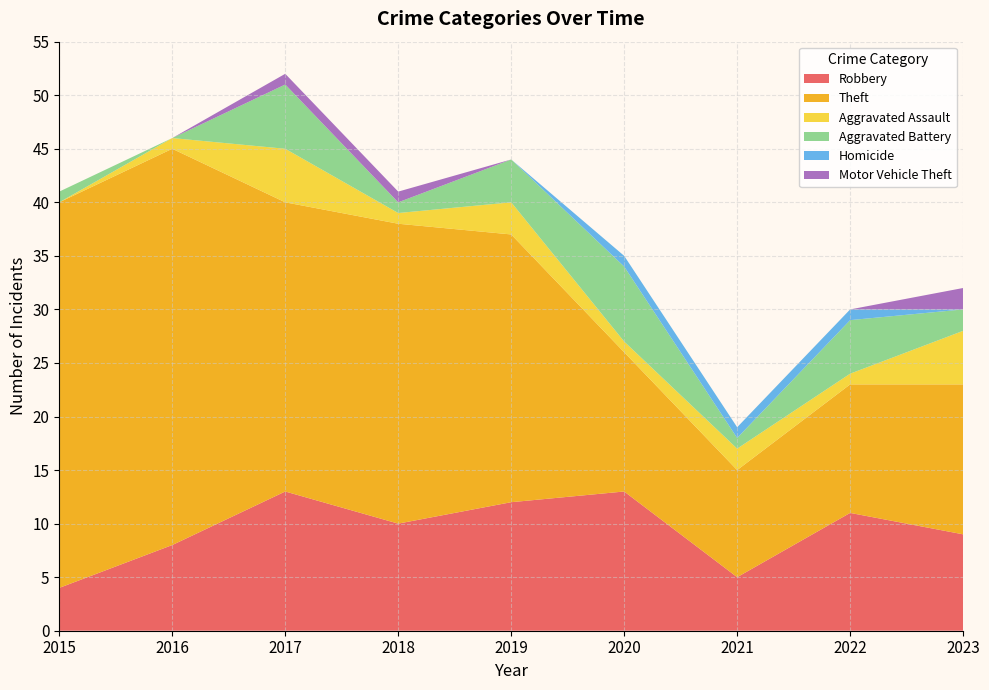

Reading right to left, extract all data points from this chart.

Robbery: 9	11	5	13	12	10	13	8	4
Theft: 14	12	10	13	25	28	27	37	36
Aggravated Assault: 5	1	2	1	3	1	5	1	0
Aggravated Battery: 2	5	1	7	4	1	6	0	1
Homicide: 0	1	1	1	0	0	0	0	0
Motor Vehicle Theft: 2	0	0	0	0	1	1	0	0